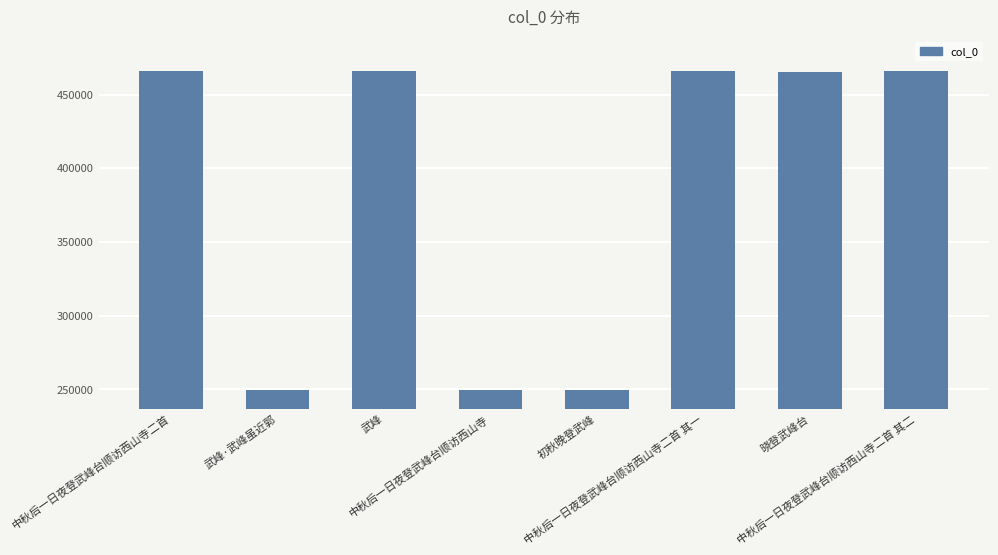

How many bars are there in total?

8